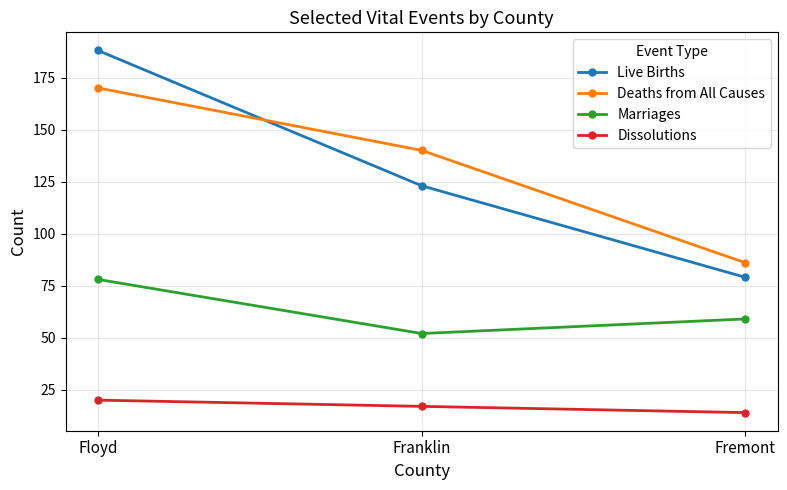

What value does the Deaths from All Causes series have at Fremont?

86